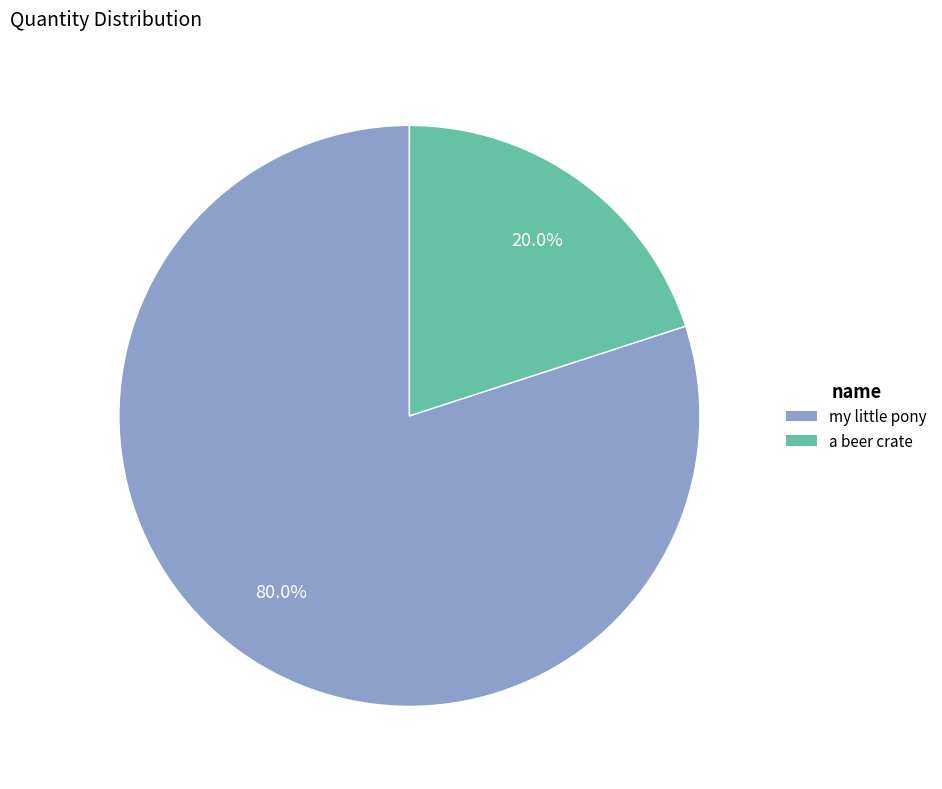

What percentage do a beer crate and my little pony together represent?

100.0%